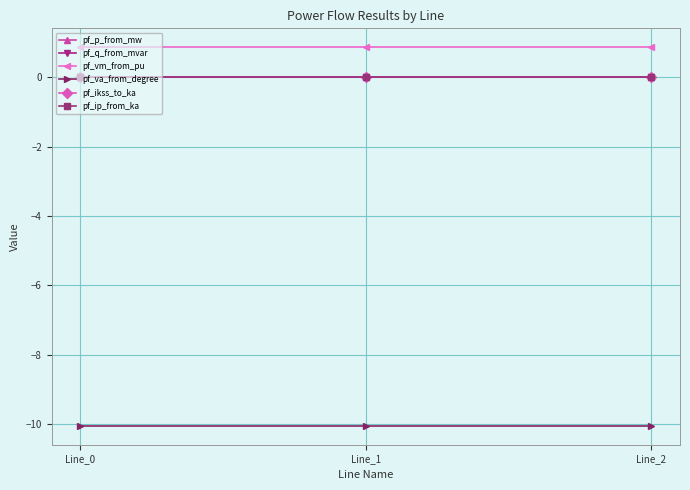

Does the chart have visible grid lines?

Yes